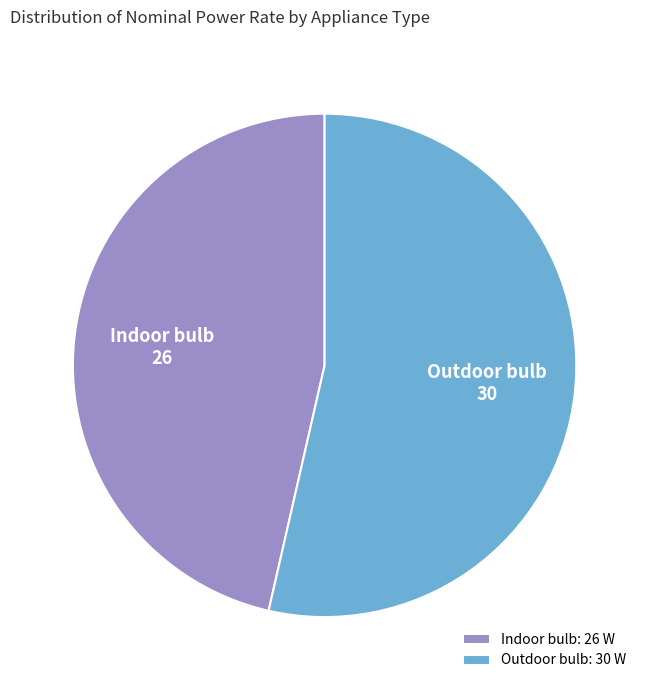

Which slice is the largest?

Outdoor bulb